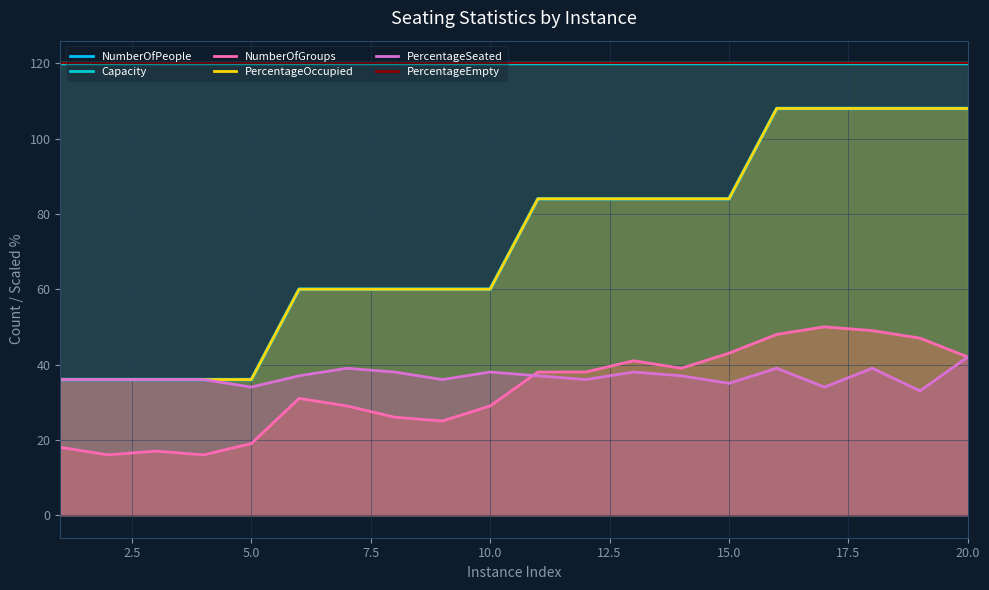

True or false: NumberOfPeople and NumberOfGroups cross at least once.

False